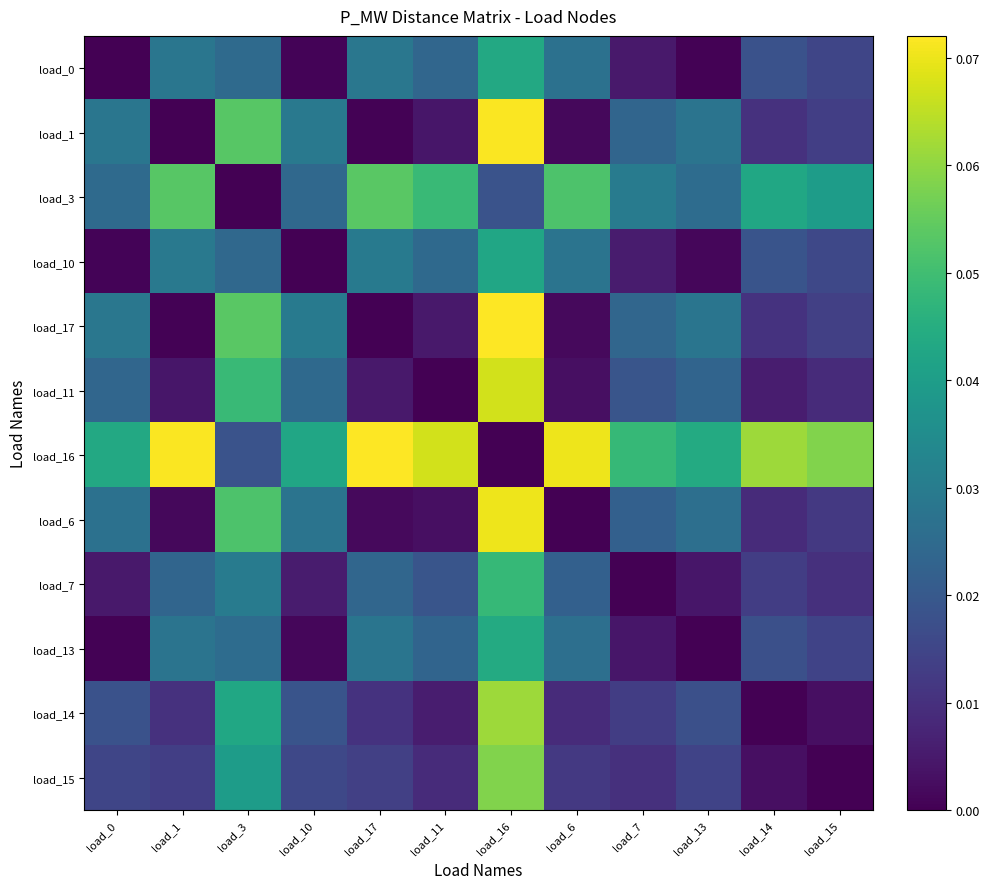

Rank the series at load_3 from highest to lowest value.

load_17, load_1, load_6, load_11, load_14, load_15, load_7, load_13, load_0, load_10, load_16, load_3